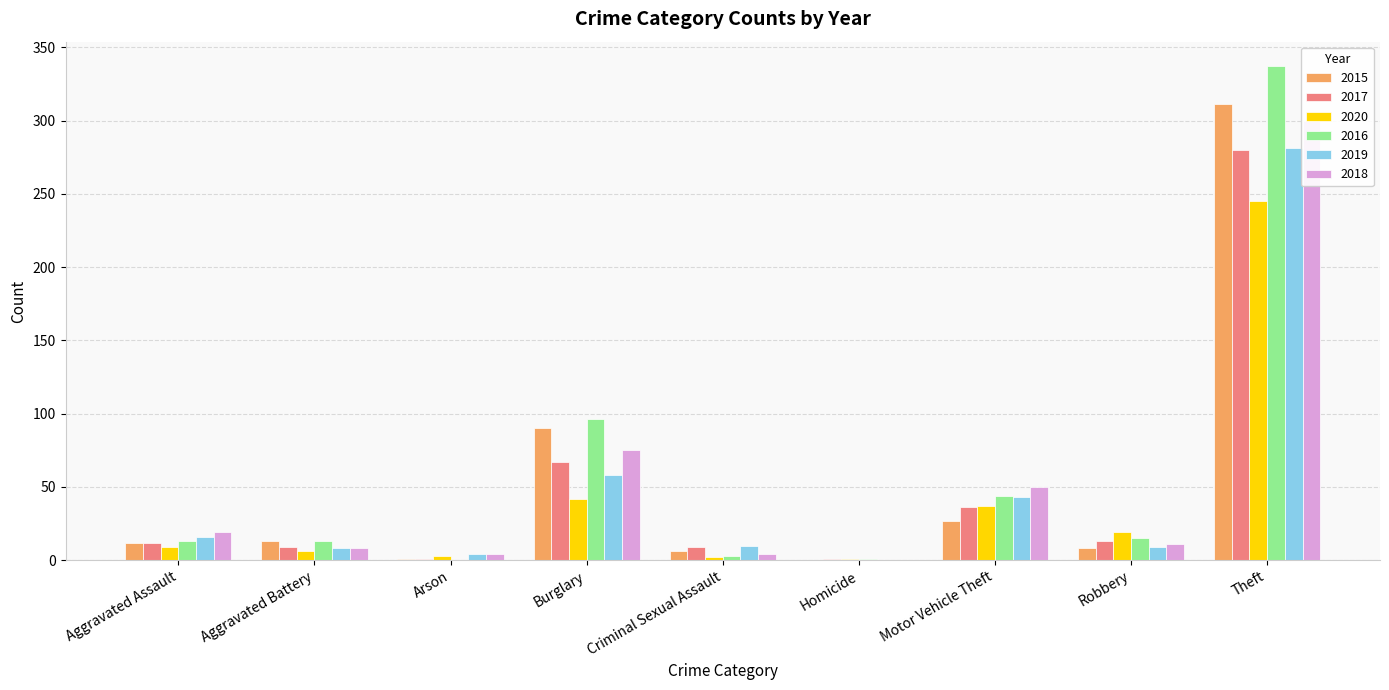

How many values in the 2017 series are below 12?

4